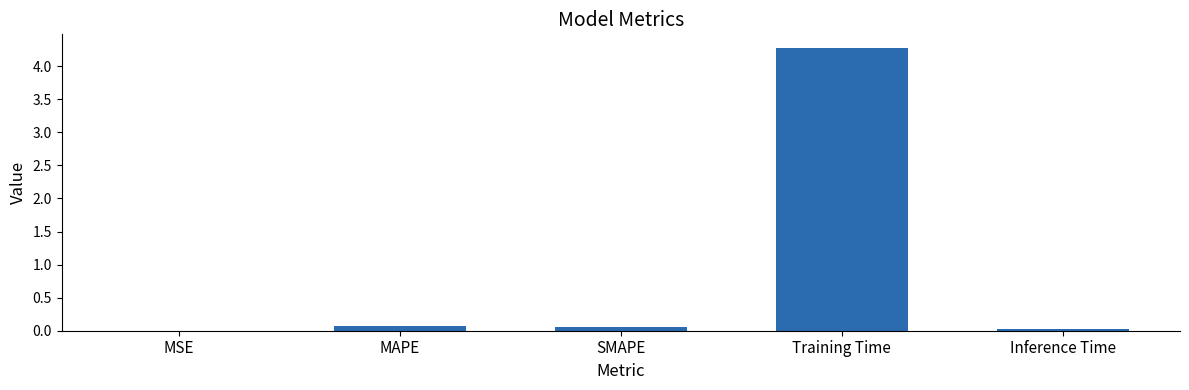

How many categories are shown in the chart?

5